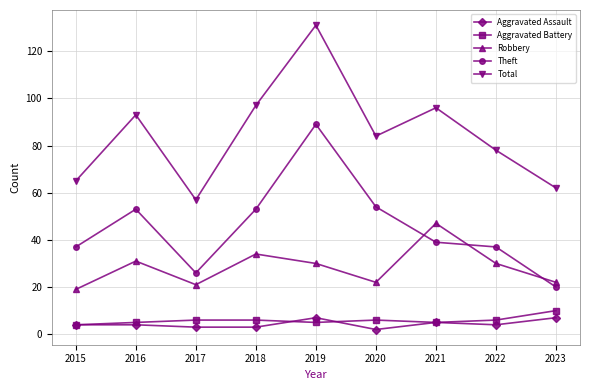

List the series in order of their peak value, lowest first.

Aggravated Assault, Aggravated Battery, Robbery, Theft, Total